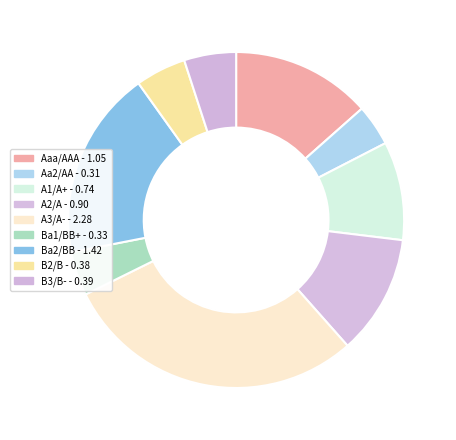

How many slices are in this pie chart?

9